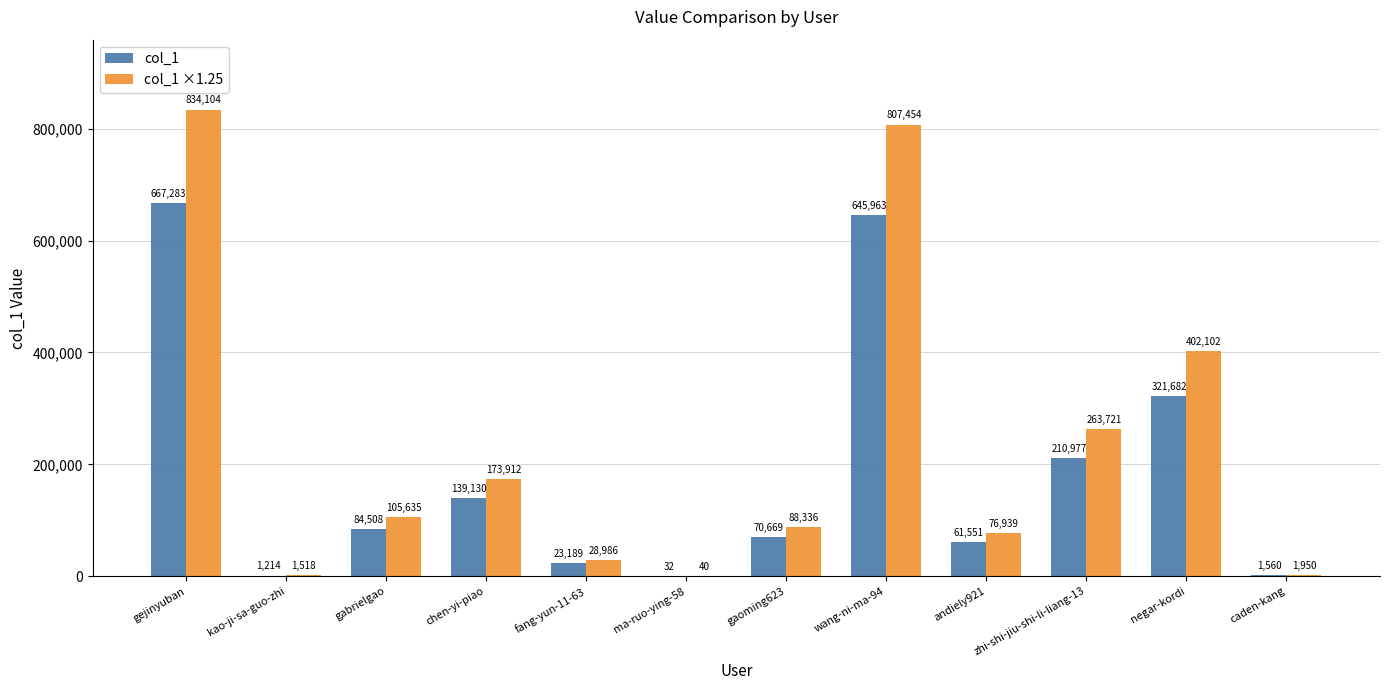

Where does the col_1 ×1.25 series first go above 105635?

gejinyuban